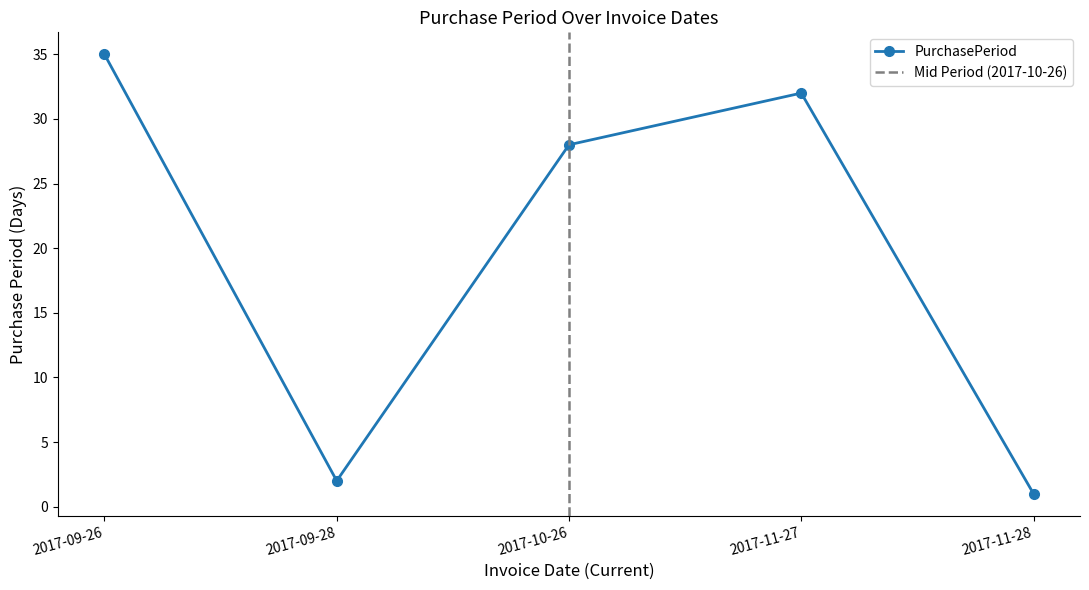

Where is the first local minimum?

2017-09-28